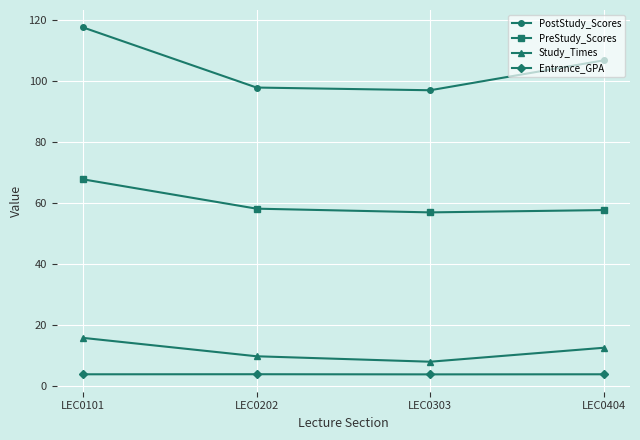

Does the chart display data point markers on the line(s)?

Yes